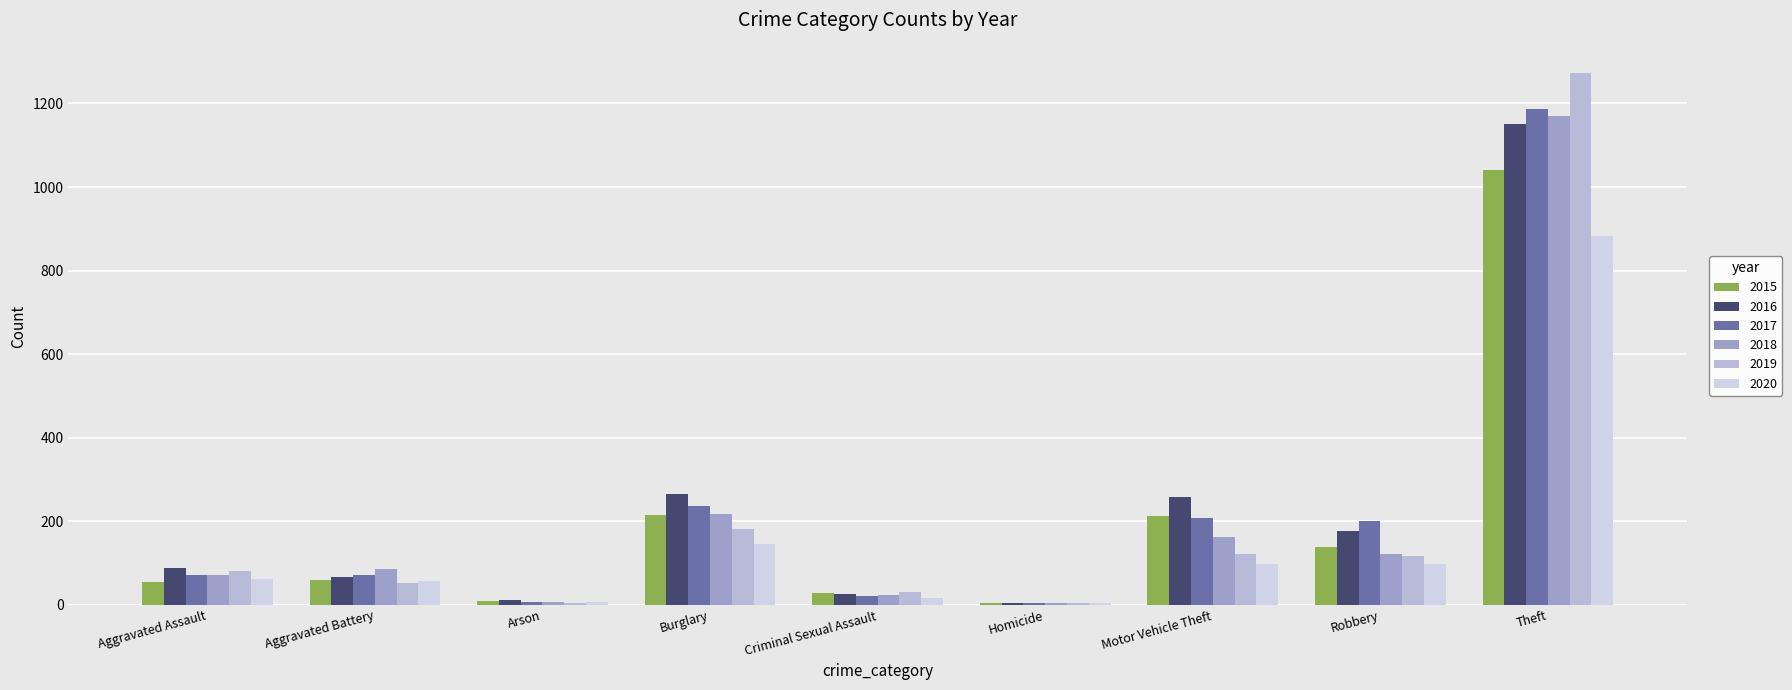

What is the label of the 4th bar from the right?

Homicide